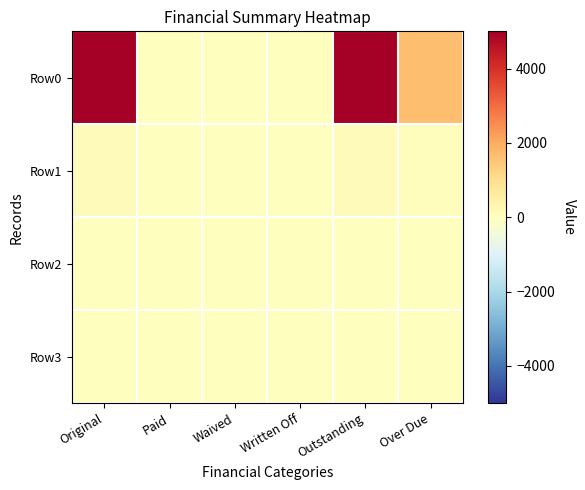

Which has a higher value, Original or Waived?

Original